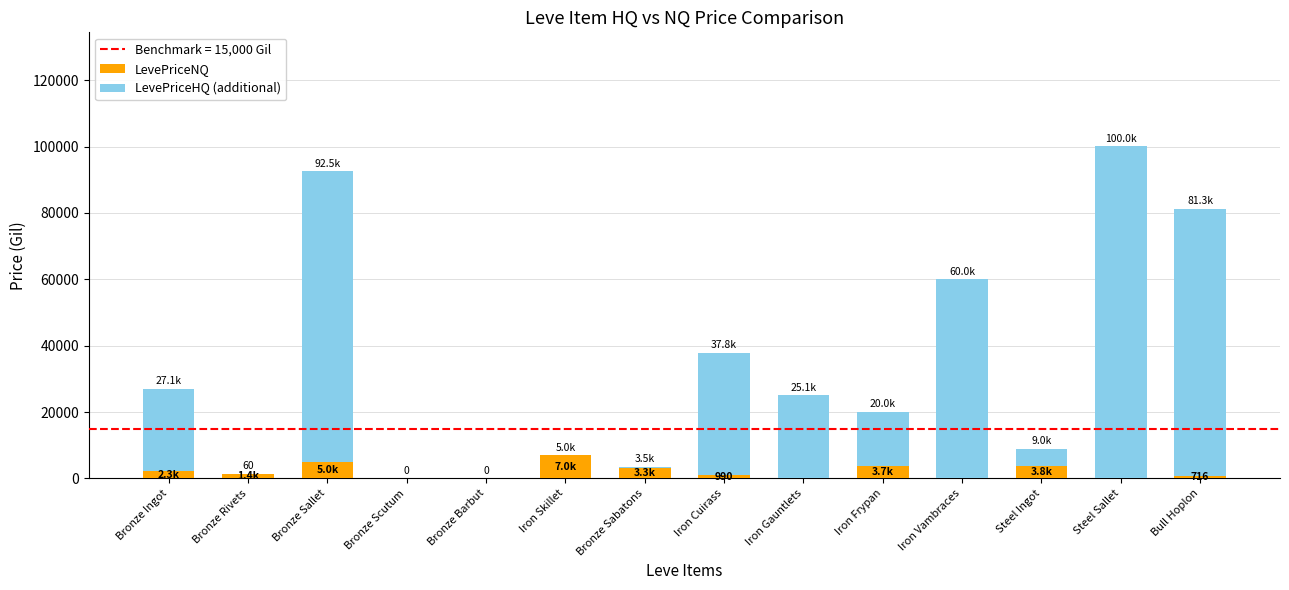

Which category has the highest value in the LevePriceNQ series?

Iron Skillet